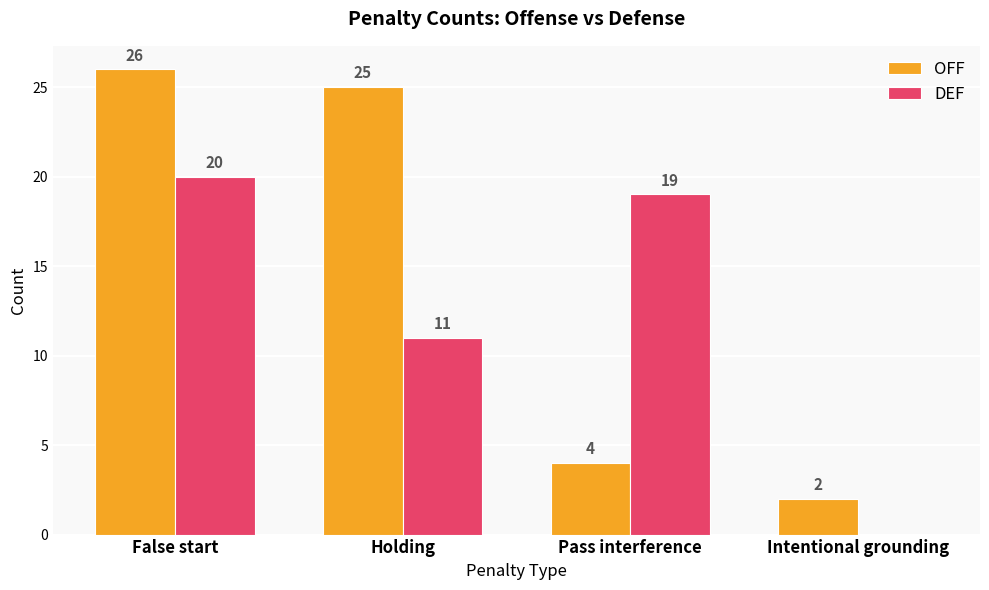

Reading right to left, extract all data points from this chart.

OFF: 2	4	25	26
DEF: 0	19	11	20